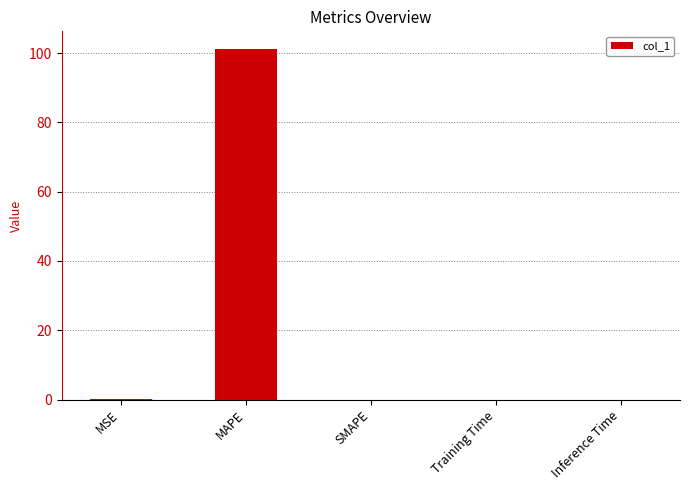

Count the number of categories in the chart.

5